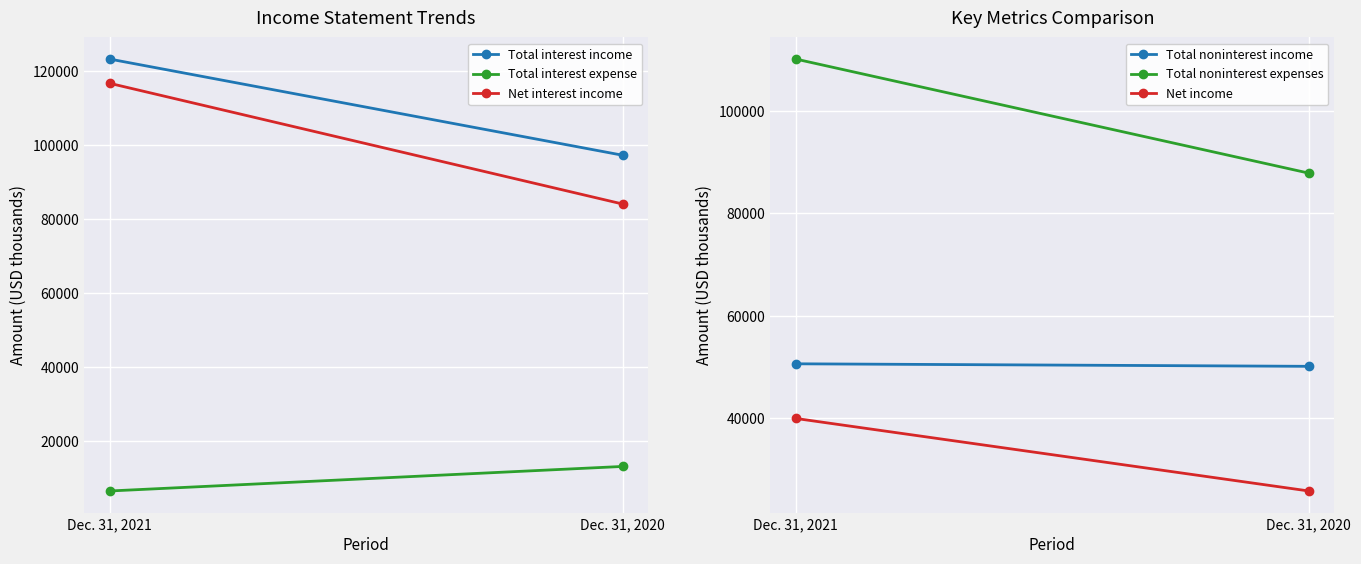

The value of Net interest income at Dec. 31, 2020 is 17396. True or false?

False